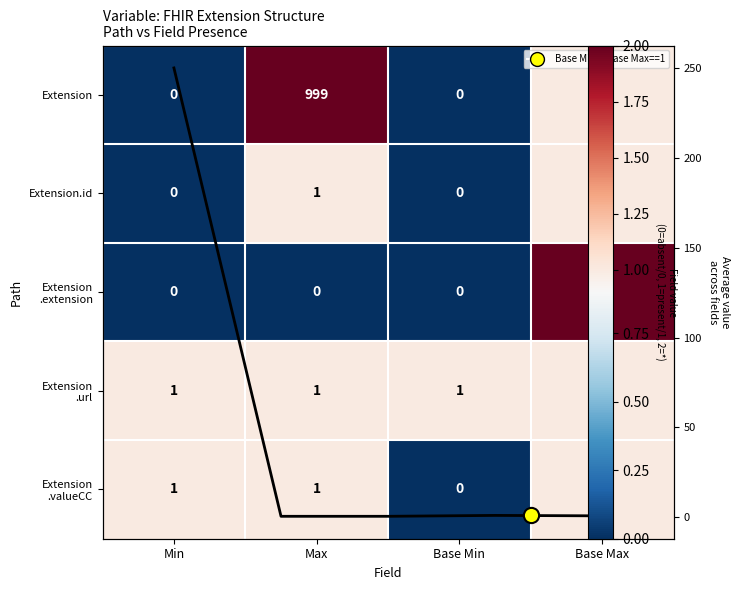

List the series in order of their peak value, lowest first.

Extension.id, Extension .url, Extension .valueCC, Extension .extension, Extension